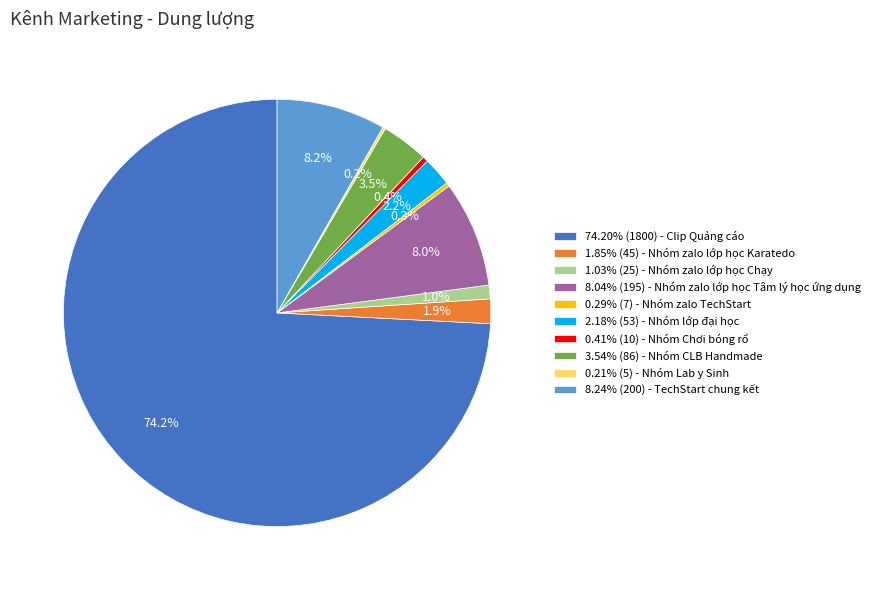

Is the sum of 8.24% (200) - TechStart chung kết and 1.85% (45) - Nhóm zalo lớp học Karatedo greater than half?

No